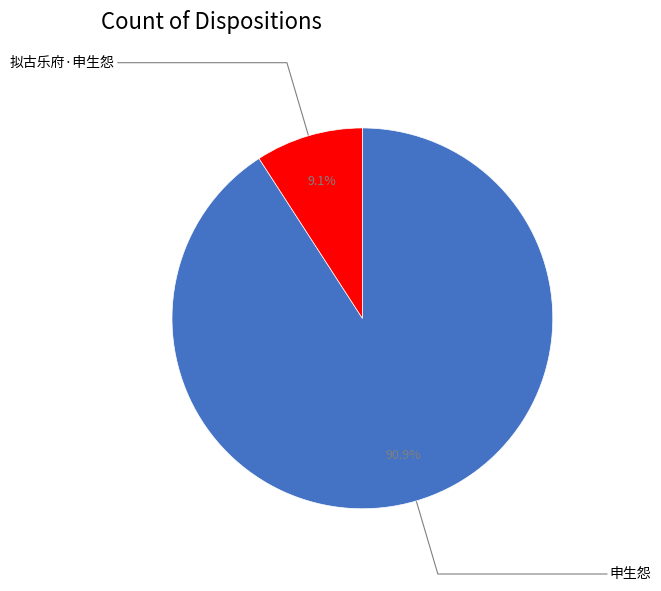

To the nearest percent, what percentage of the pie is 申生怨?

91%